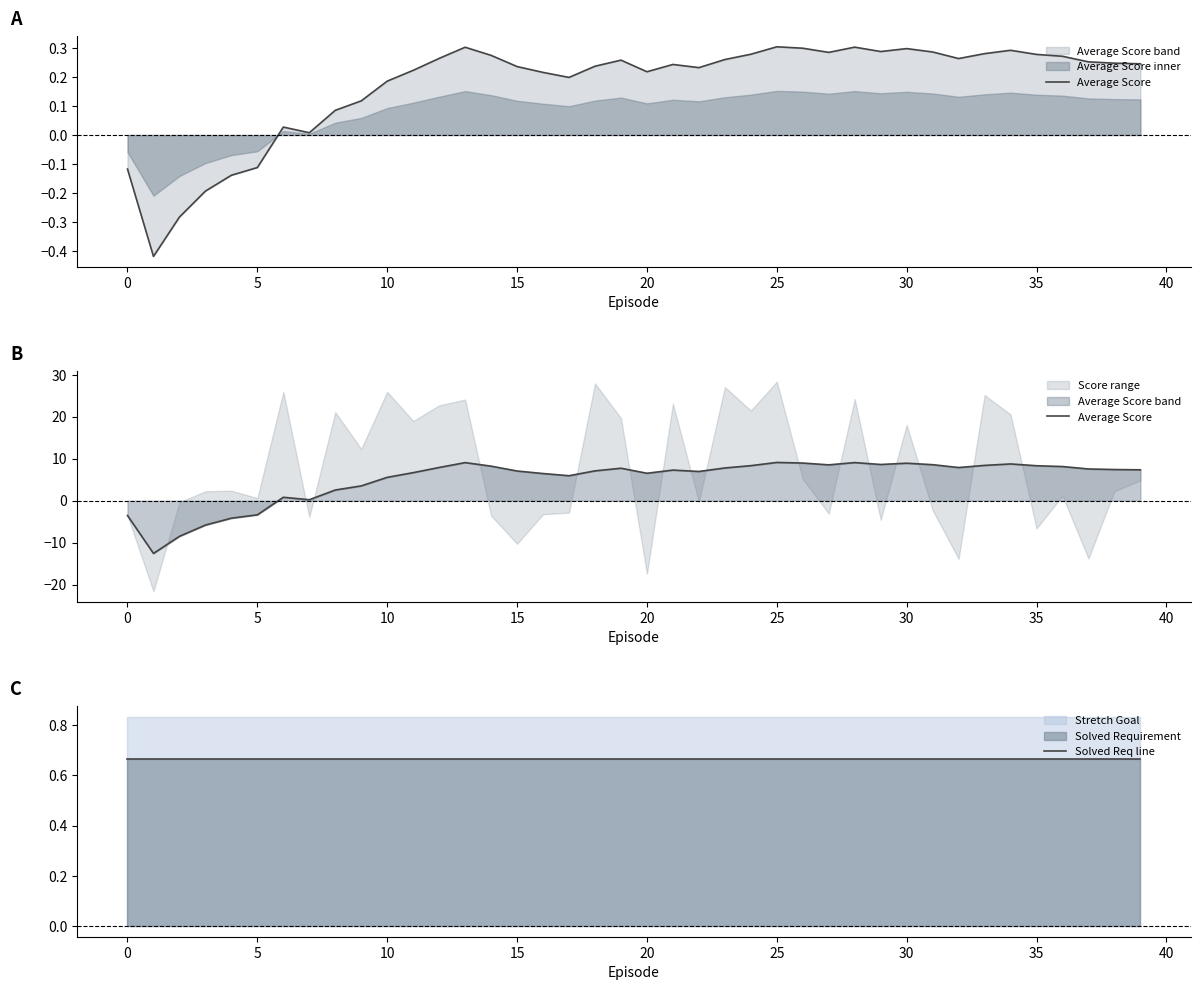

True or false: Solved Req line has more than 2 points higher than both neighbors.

False